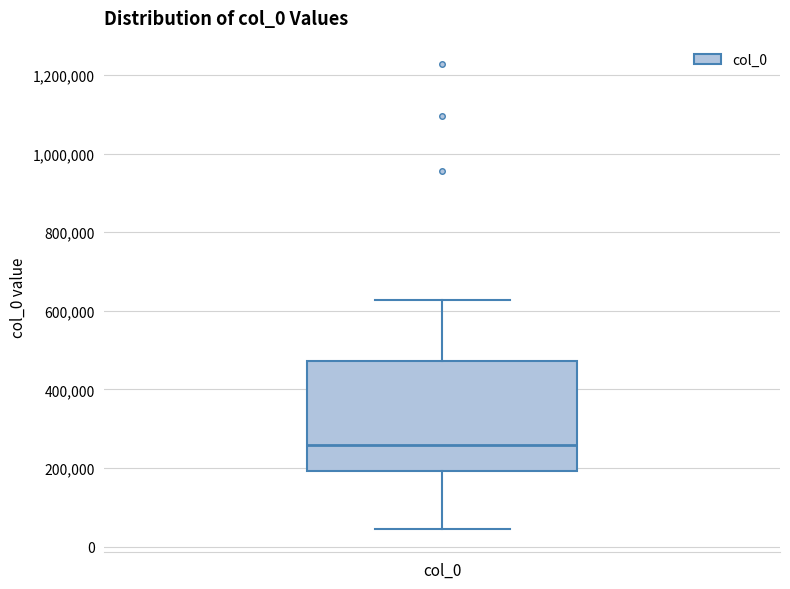

Read this box plot against the y-axis: the position of the median line, the range covered by the box, and the ends of both whiskers. The values are not printed on the chart, so give them approximately, as read against the axis.

median 260000, box 200000 to 480000, whiskers 40000 to 620000